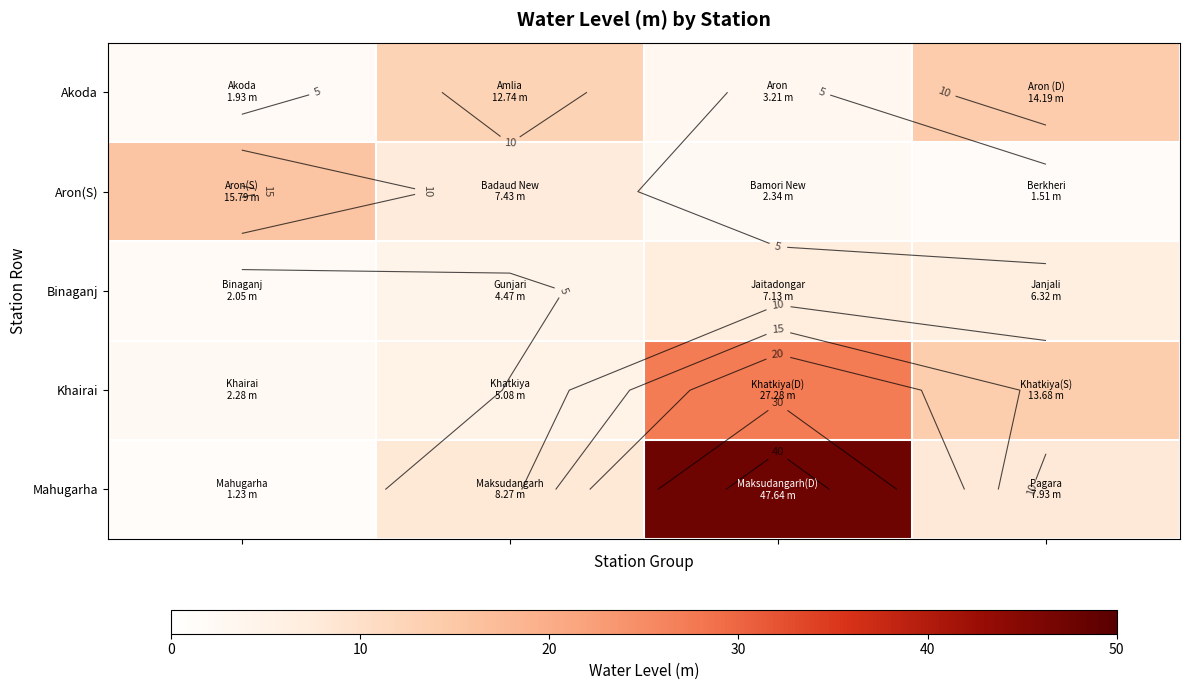

What is the difference between the maximum and minimum values in the Aron(S) series?

14.3